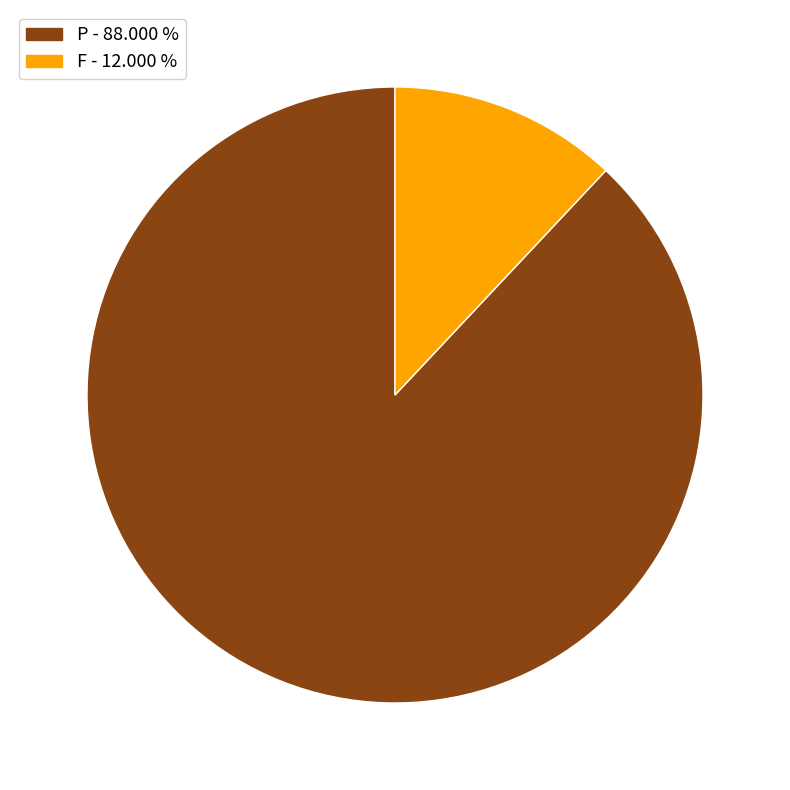

Between F - 12.000 % and P - 88.000 %, which is larger?

P - 88.000 %